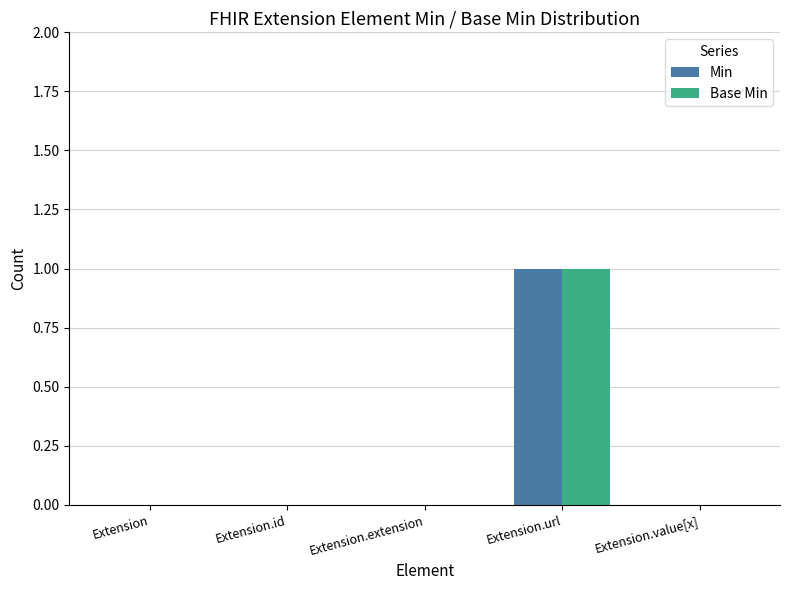

How many series are shown in this chart?

2